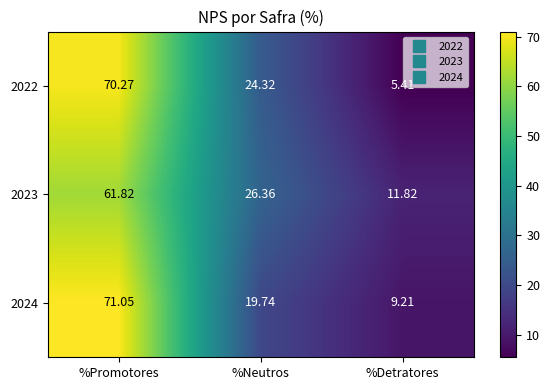

Where does the 2023 series first go above 26?

%Promotores